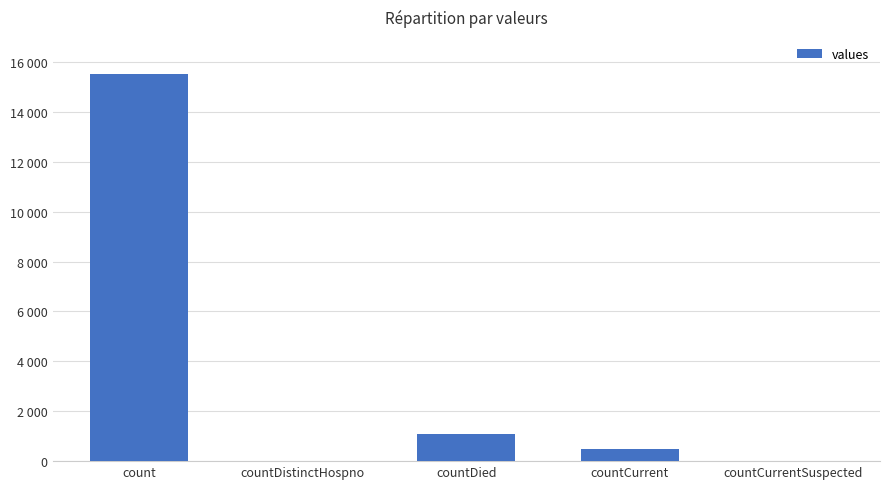

Are the bars horizontal?

No